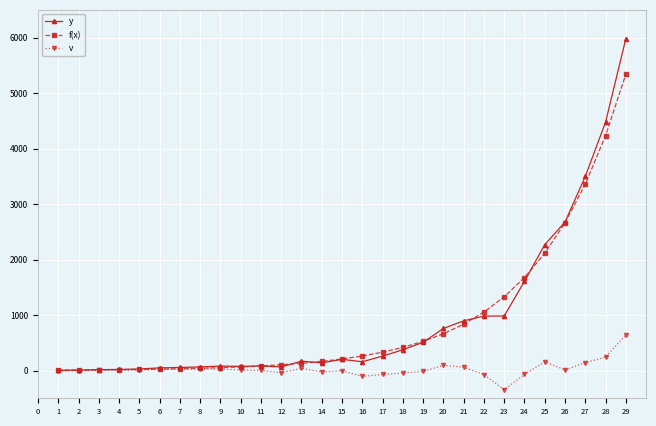

How many lines are shown in the chart?

3